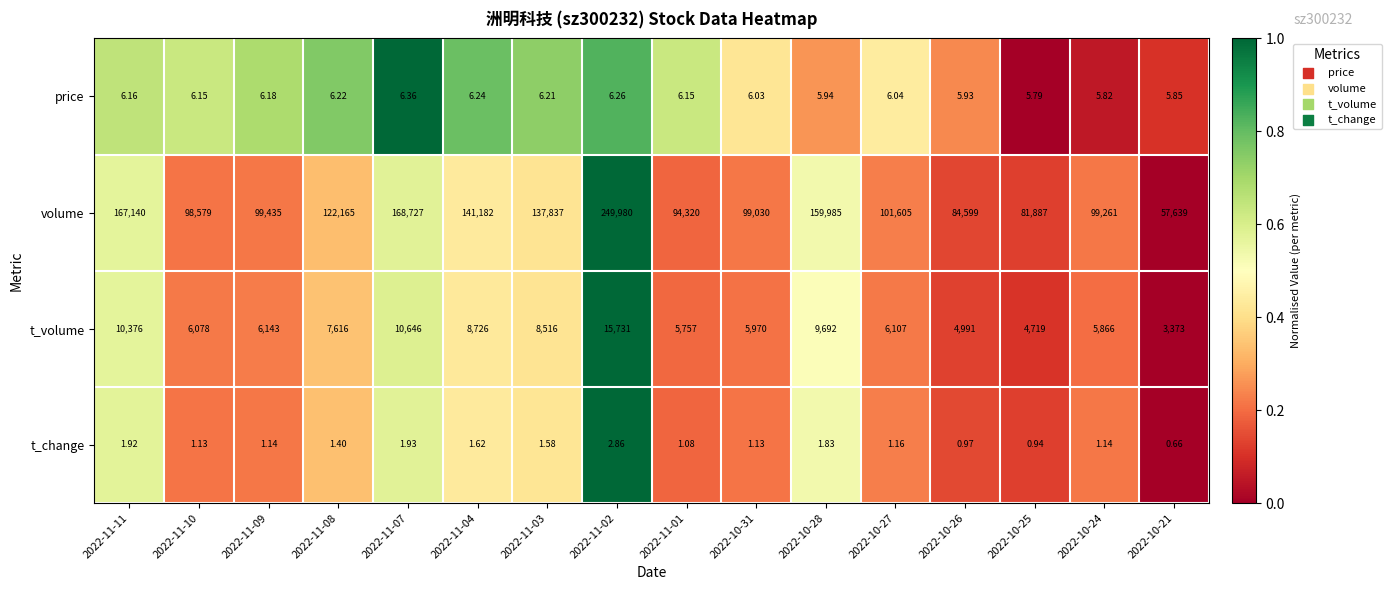

Rank the series by their maximum value, from lowest to highest.

t_change, price, t_volume, volume